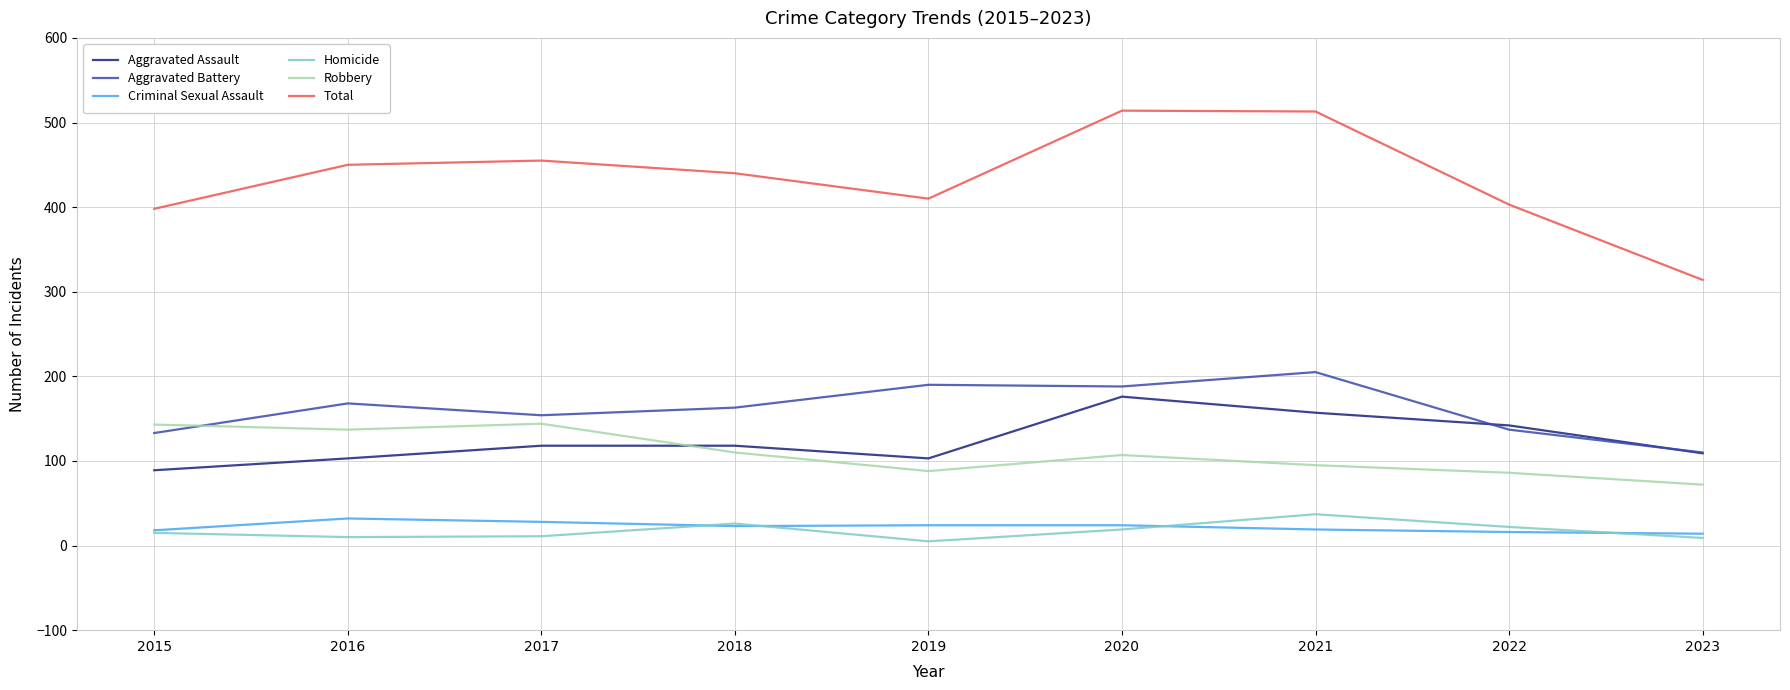

How many values in the Aggravated Battery series are below 163?

4